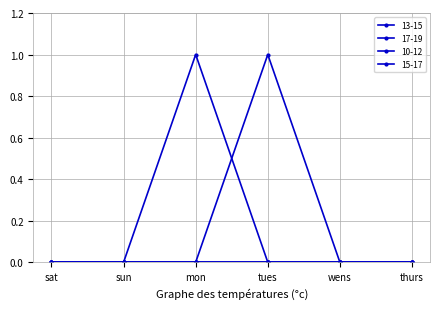

Is the value of 17-19 at thurs greater than the value of 13-15 at thurs?

No